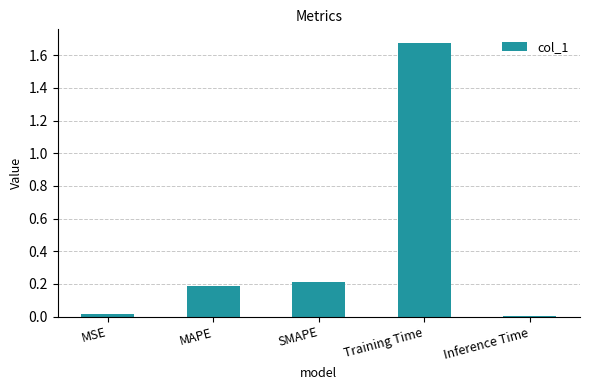

The value at SMAPE is 0.2. True or false?

True